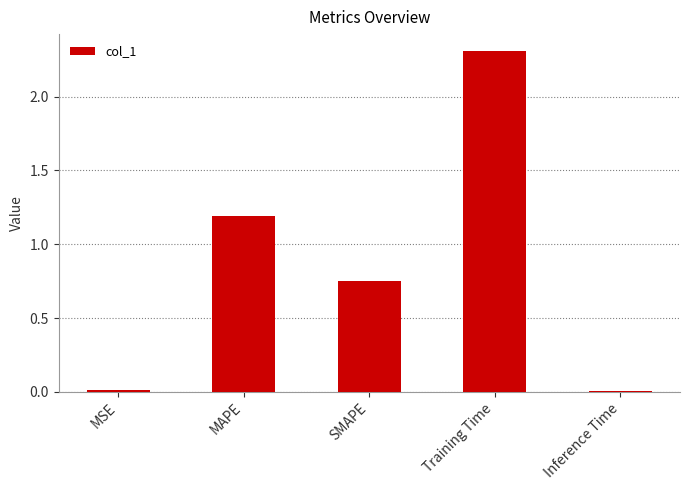

Between SMAPE and Training Time, which is larger?

Training Time